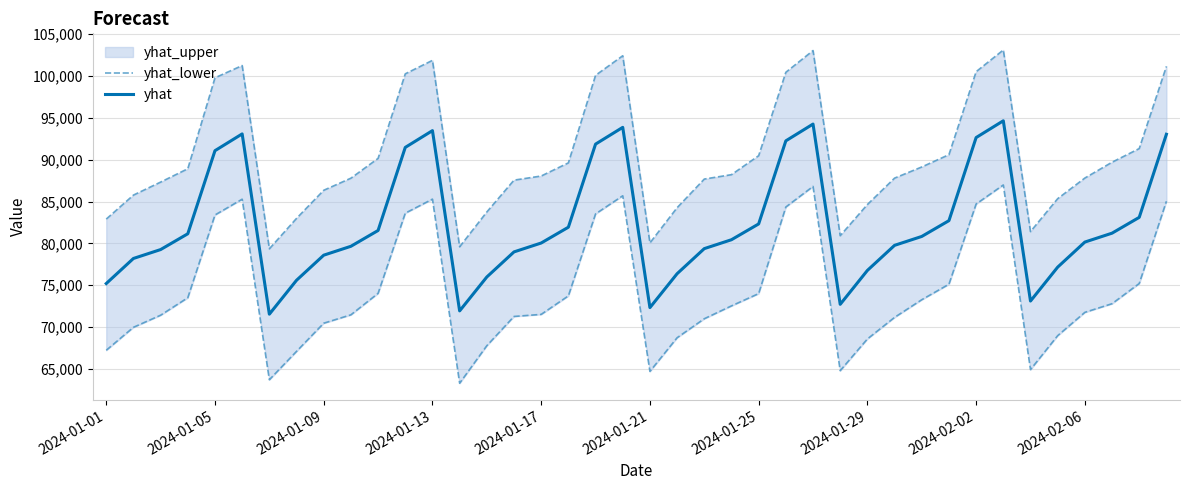

True or false: yhat_lower and yhat cross at least once.

False